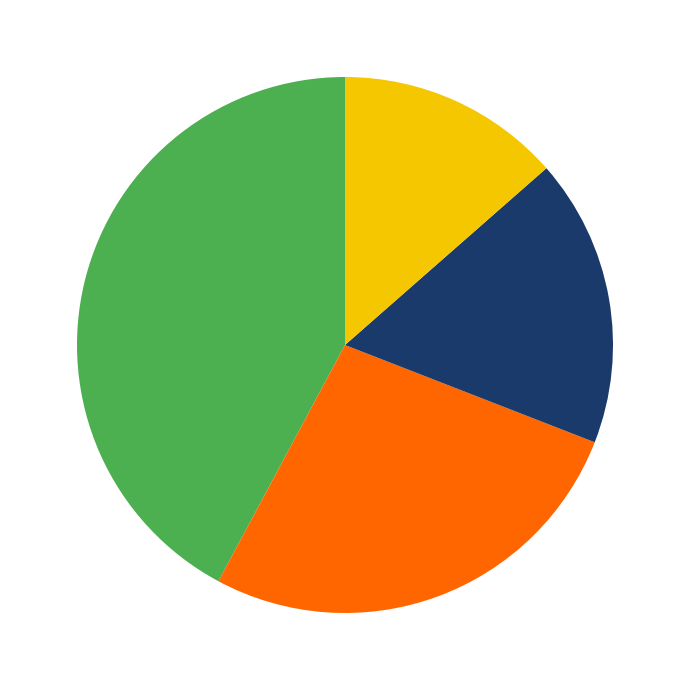

Does any single category account for the majority?

No